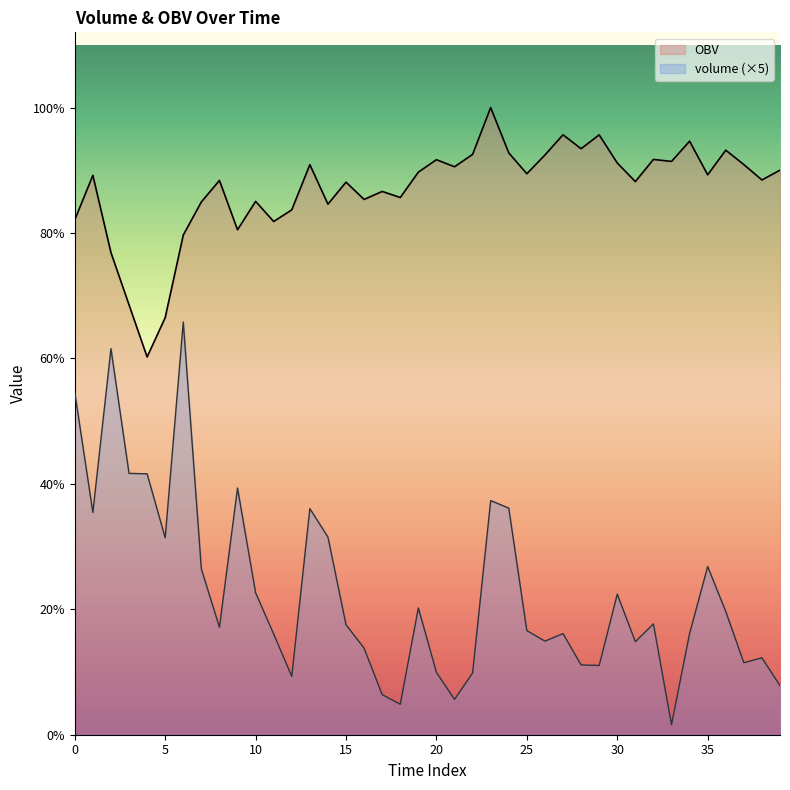

Where is the first local maximum for volume?

2